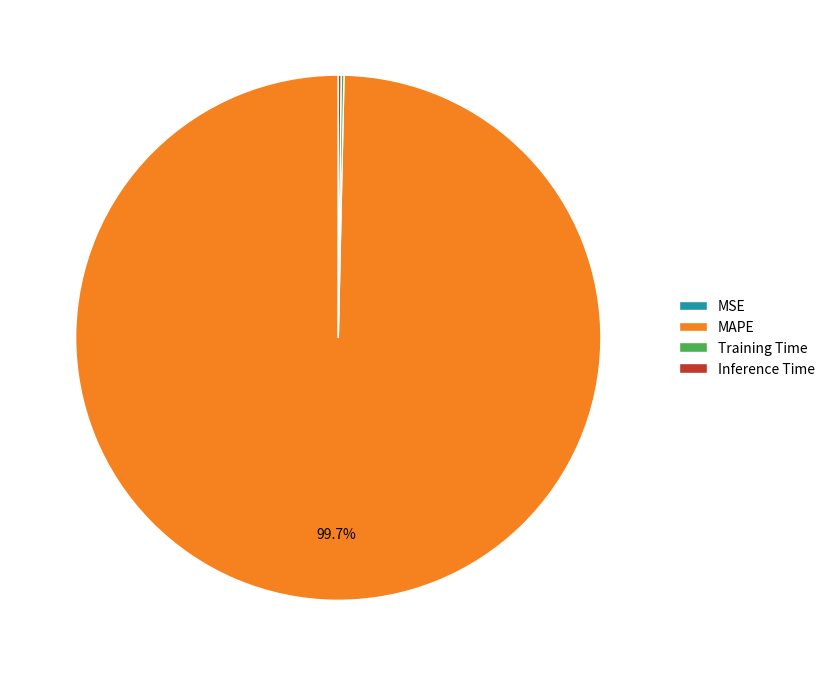

Is there a majority slice in this chart?

Yes